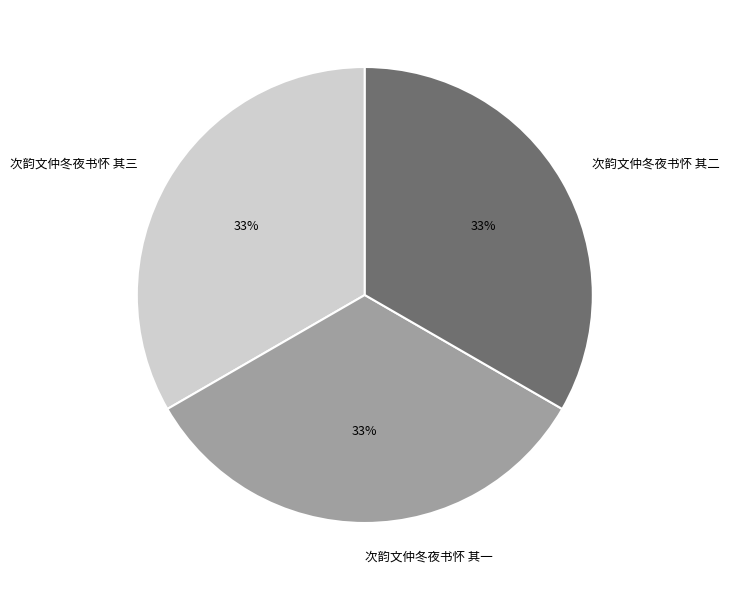

To the nearest percent, what is the combined percentage of 次韵文仲冬夜书怀 其三 and 次韵文仲冬夜书怀 其二?

67%